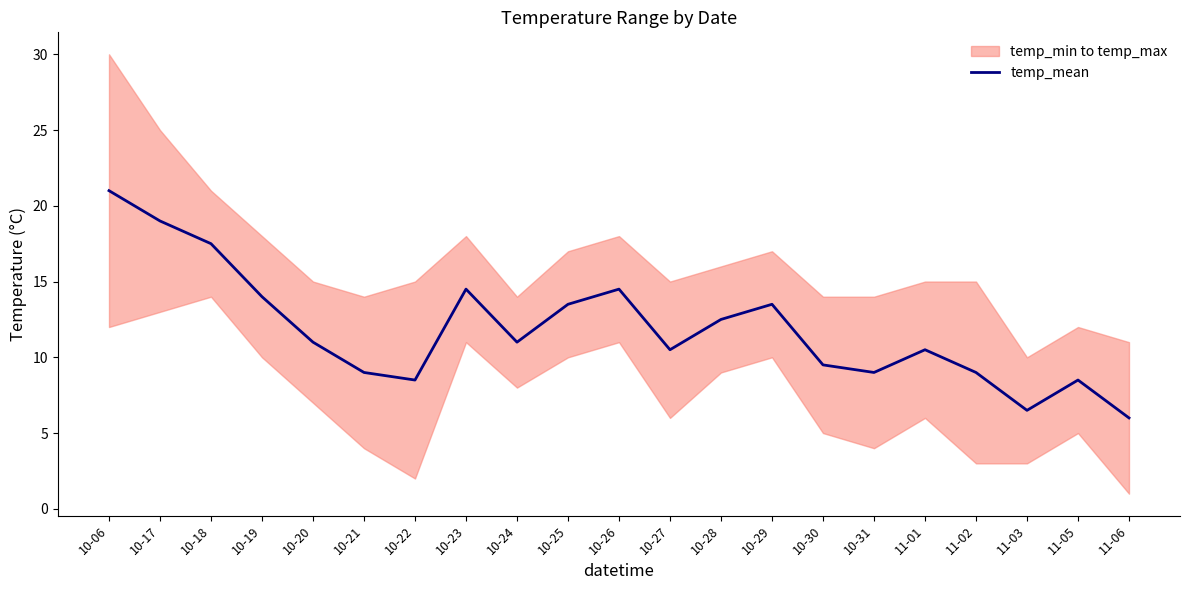

Is it true that the value at 10-18 is 29.1?

False